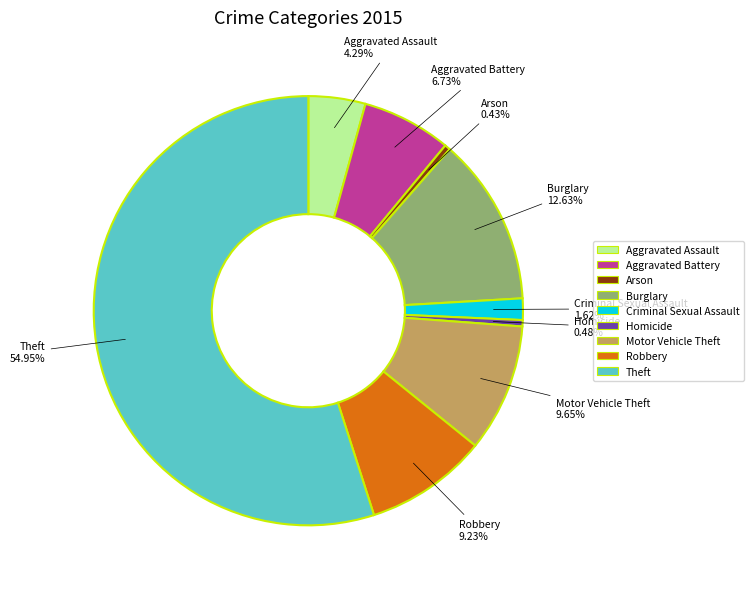

To the nearest percent, what percentage of the pie is Criminal Sexual Assault?

2%